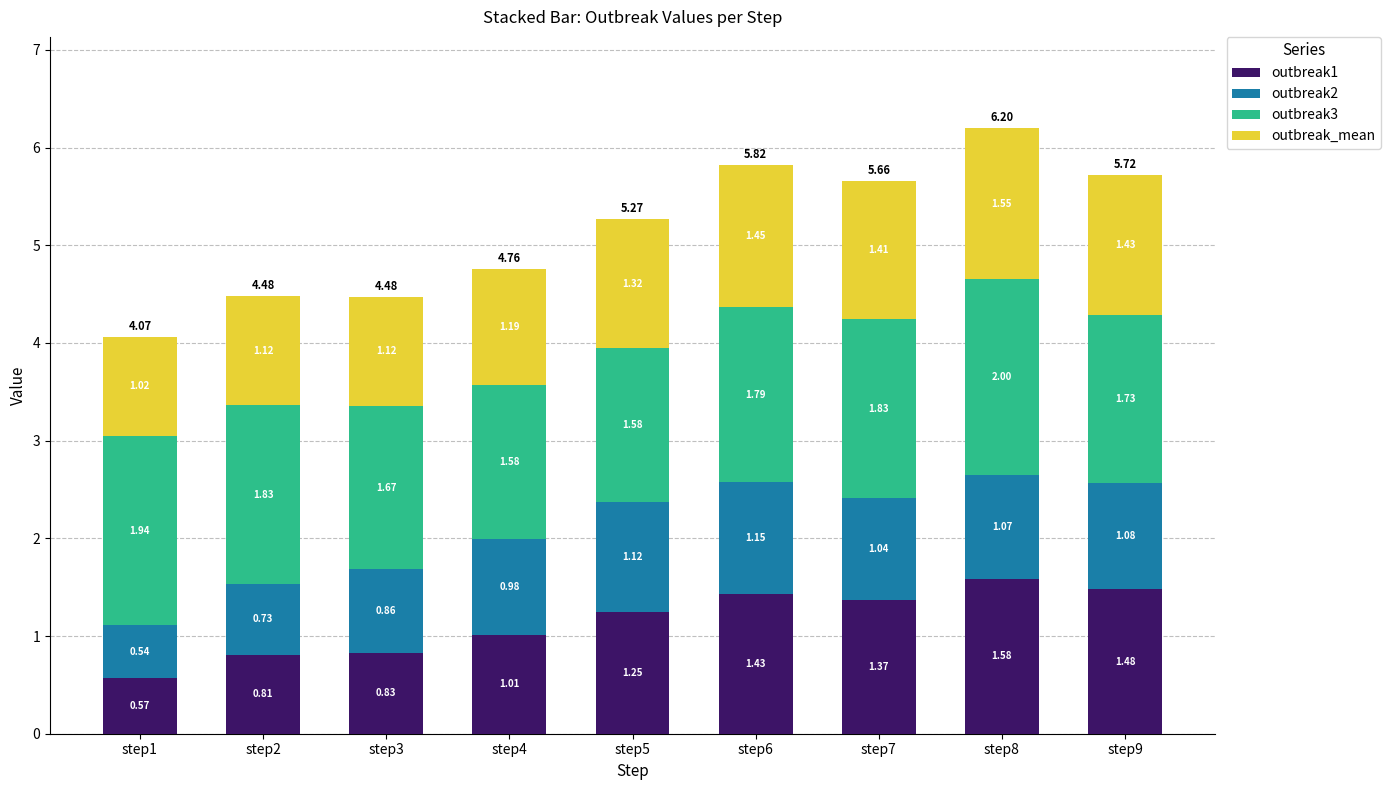

At which label does outbreak1 first exceed 1?

step4